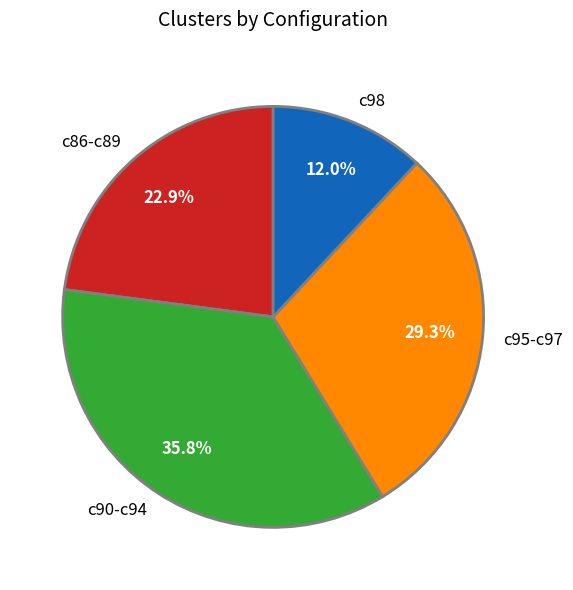

Which category has the smallest portion of the pie?

c98